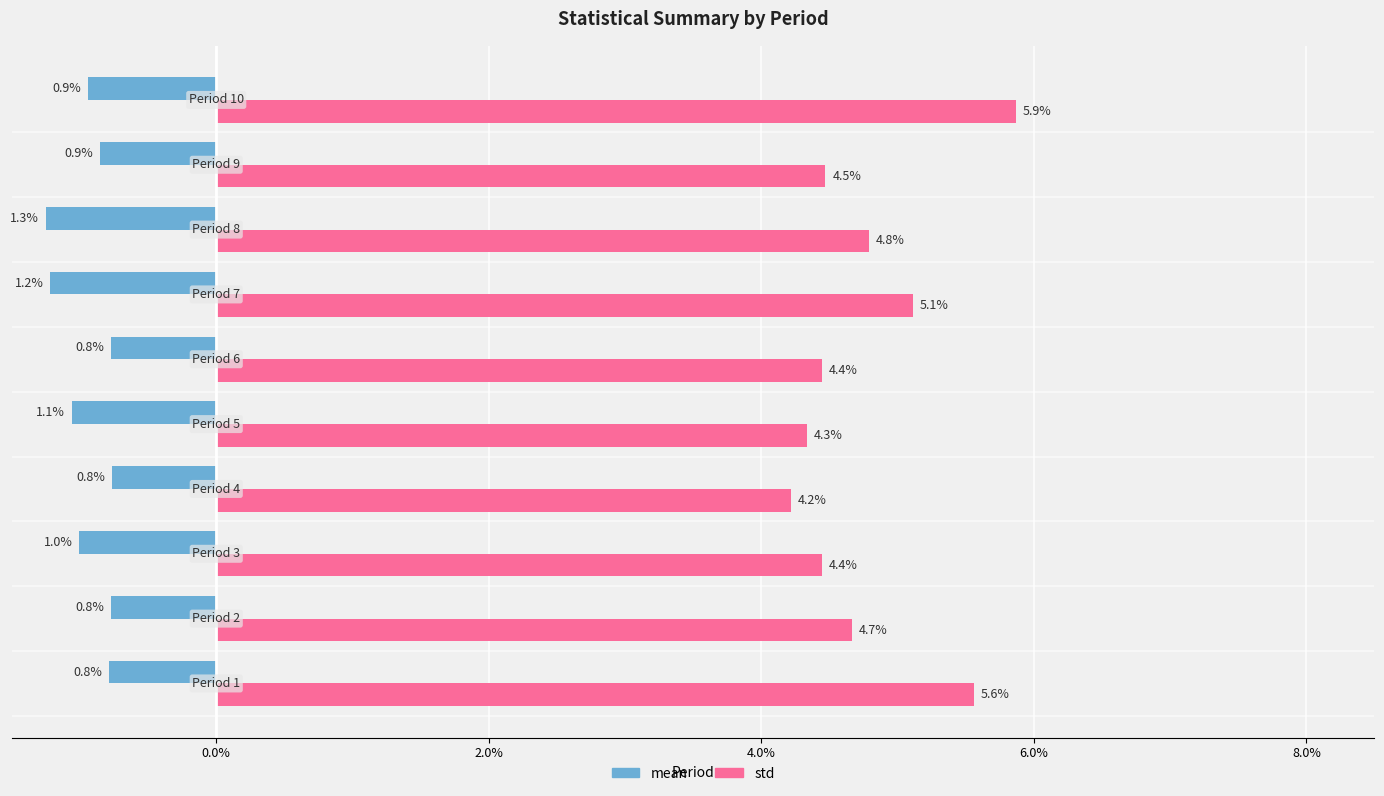

Which series has the widest spread of values?

std